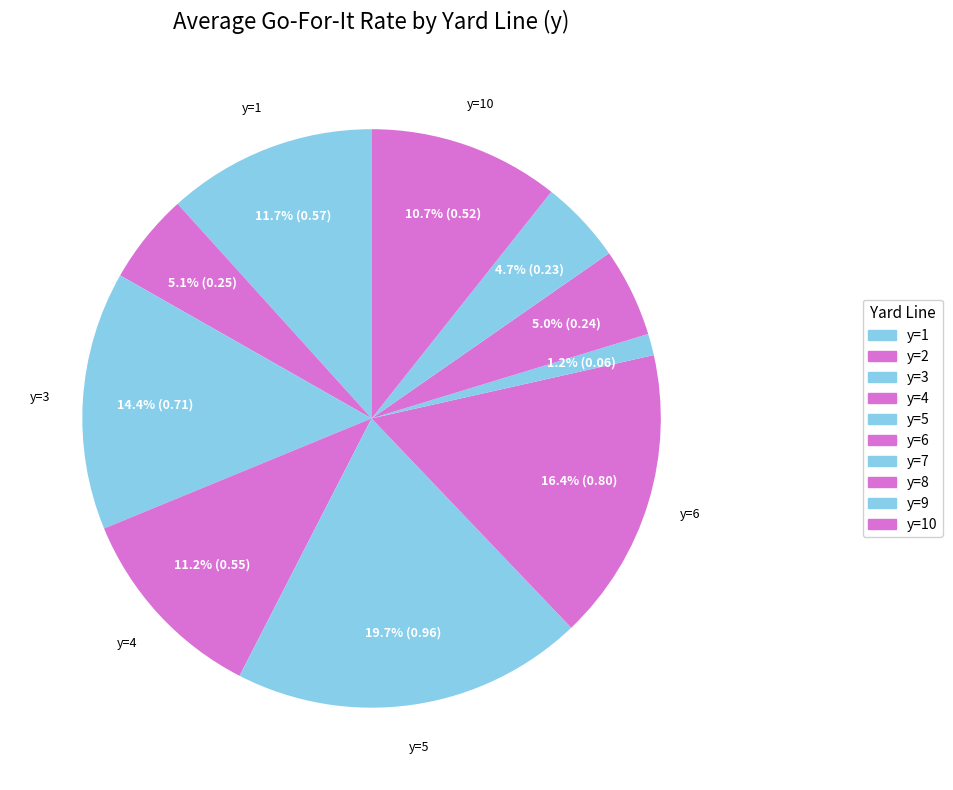

Does any single category account for the majority?

No